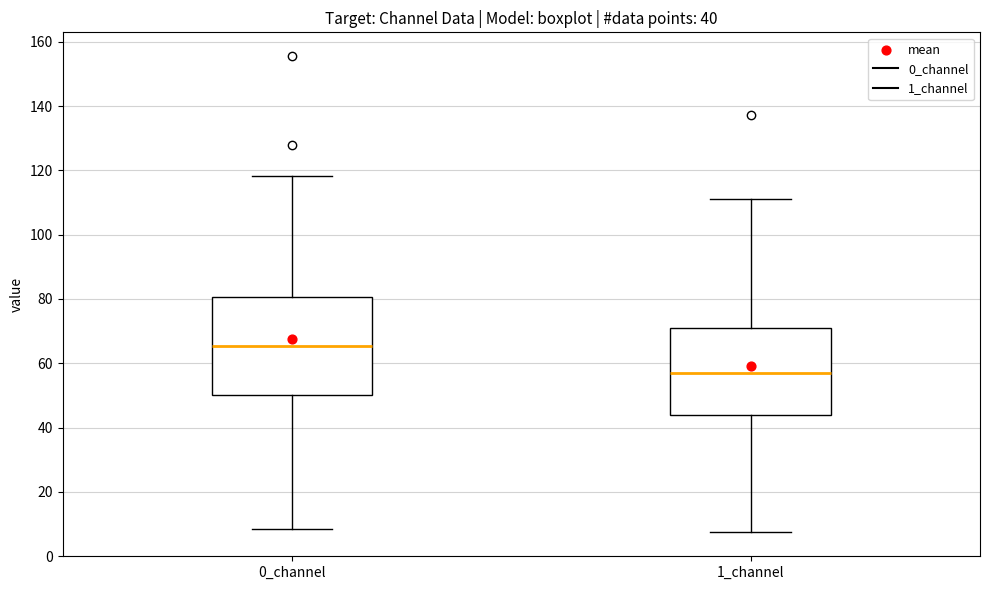

Which box is the tallest, from its lower edge to its upper edge?

0_channel